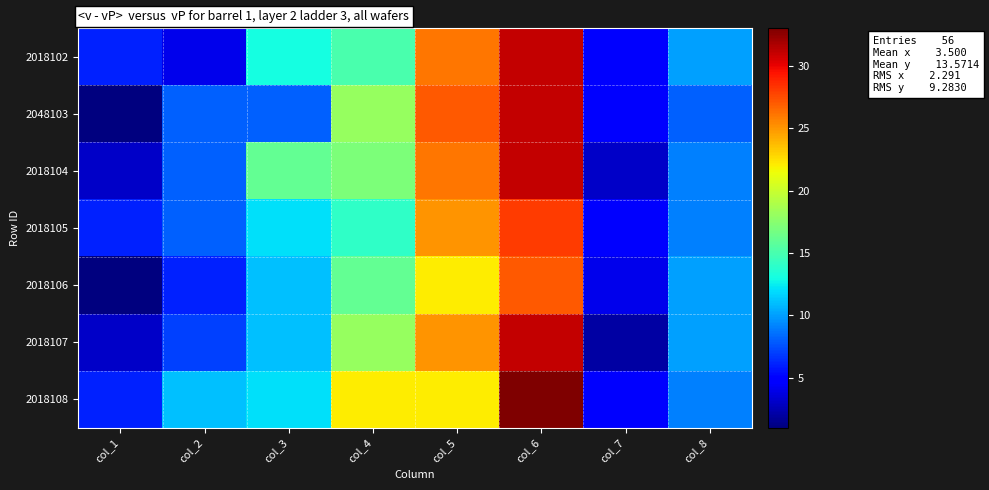

Which has a higher value, col_7 or col_6?

col_6